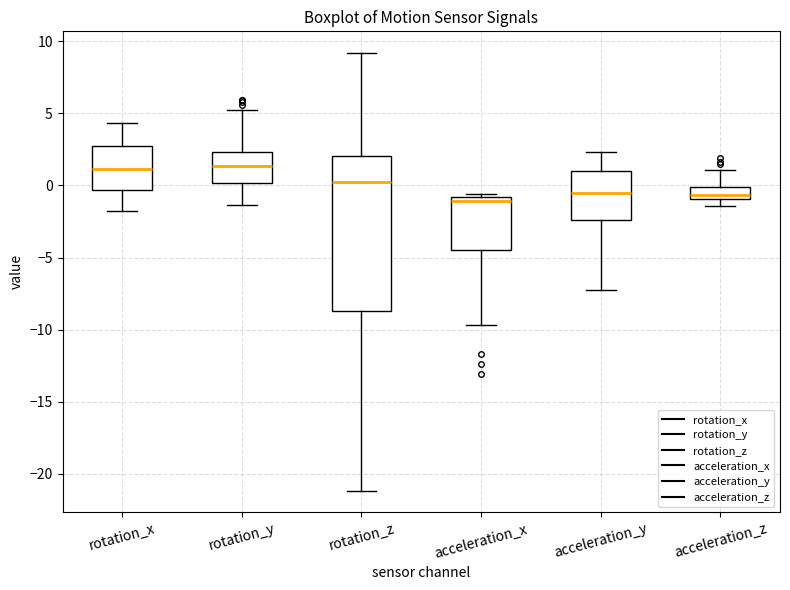

Reading left to right, transcribe this box plot: for each box, give where its median line is, the range the box spans, and where its two whiskers end, as read against the y-axis. The values are not printed on the chart, so give them approximately, as read against the axis.

rotation_x: median 1.0, box -0.5 to 2.5, whiskers -2.0 to 4.5
rotation_y: median 1.5, box 0.0 to 2.5, whiskers -1.5 to 5.0
rotation_z: median 0.0, box -8.5 to 2.0, whiskers -21.0 to 9.0
acceleration_x: median -1.0 (just below the box's upper edge), box -4.5 to -1.0, whiskers -9.5 to -0.5
acceleration_y: median -0.5, box -2.5 to 1.0, whiskers -7.0 to 2.5
acceleration_z: median -0.5, box -1.0 to 0.0, whiskers -1.5 to 1.0